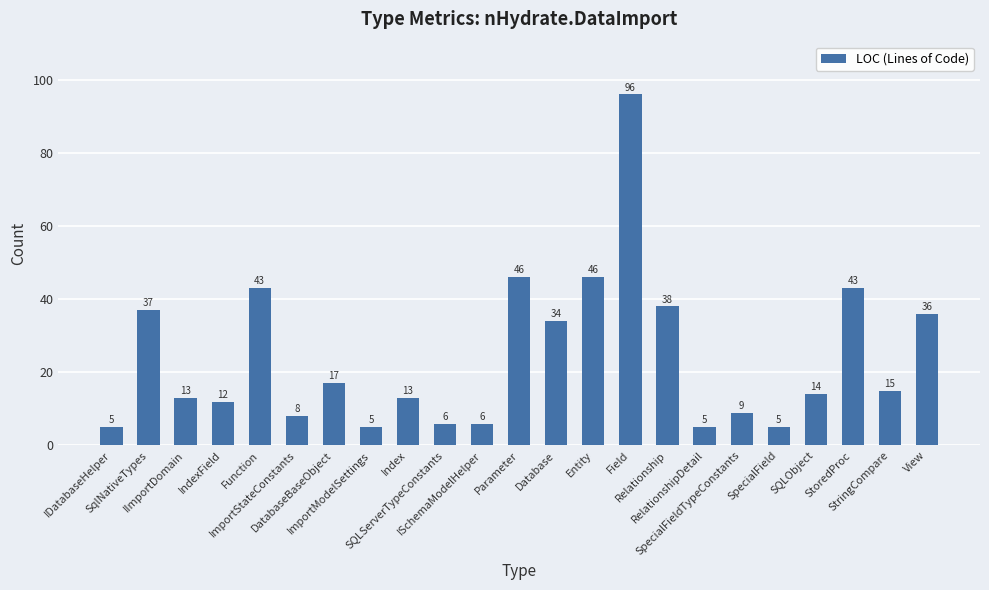

What is the value of the 13th bar from the left?

34